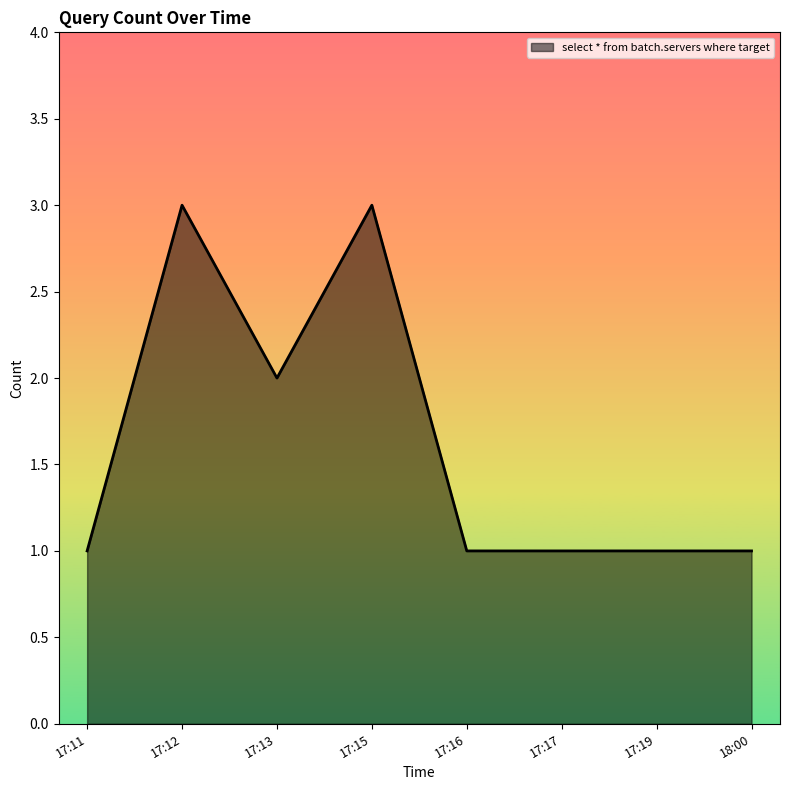

Is it true that the value at 17:12 is 3?

True